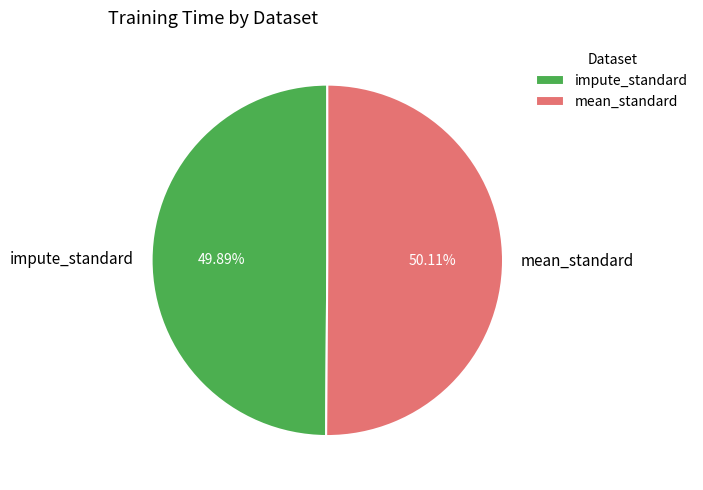

The impute_standard slice represents 40% of the pie. True or false?

False